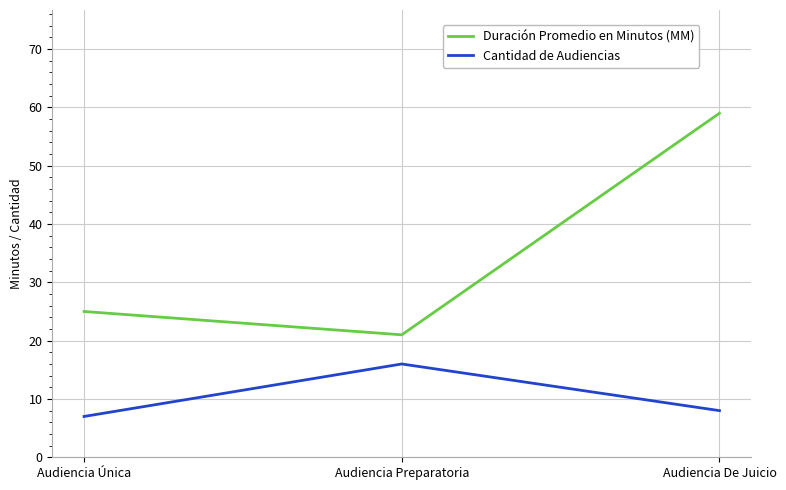

What are all the series names shown in the legend?

Duración Promedio en Minutos (MM), Cantidad de Audiencias